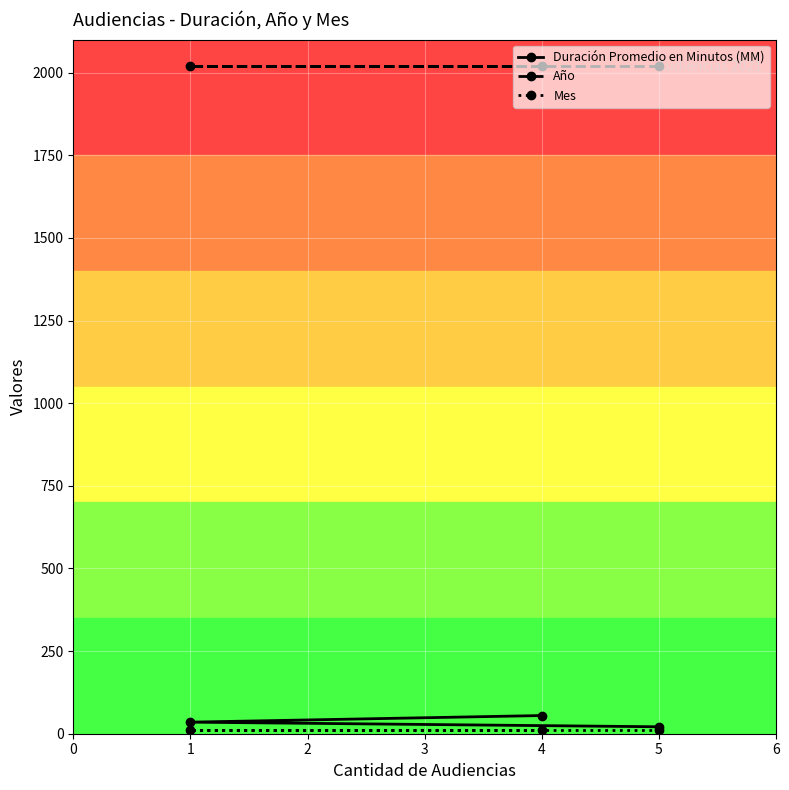

What is the sum of the Año values at 4 and 5?

4042